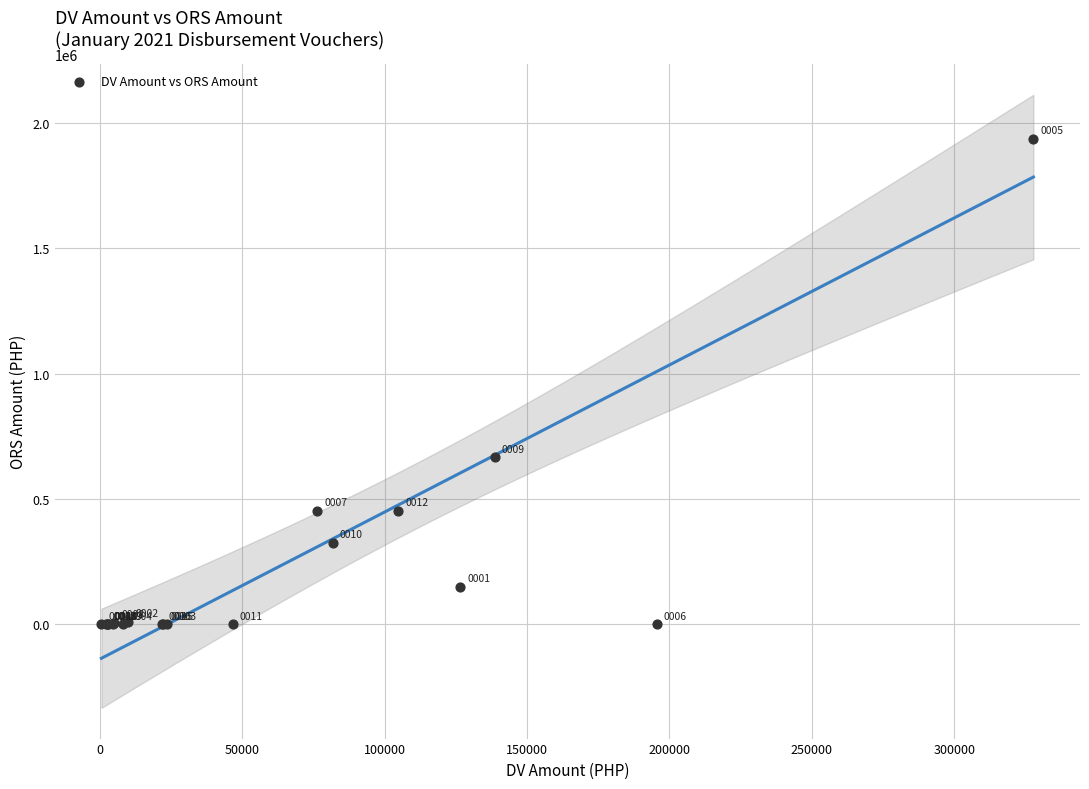

What Y value in the scatter plot is closest to 967650?

666774.1